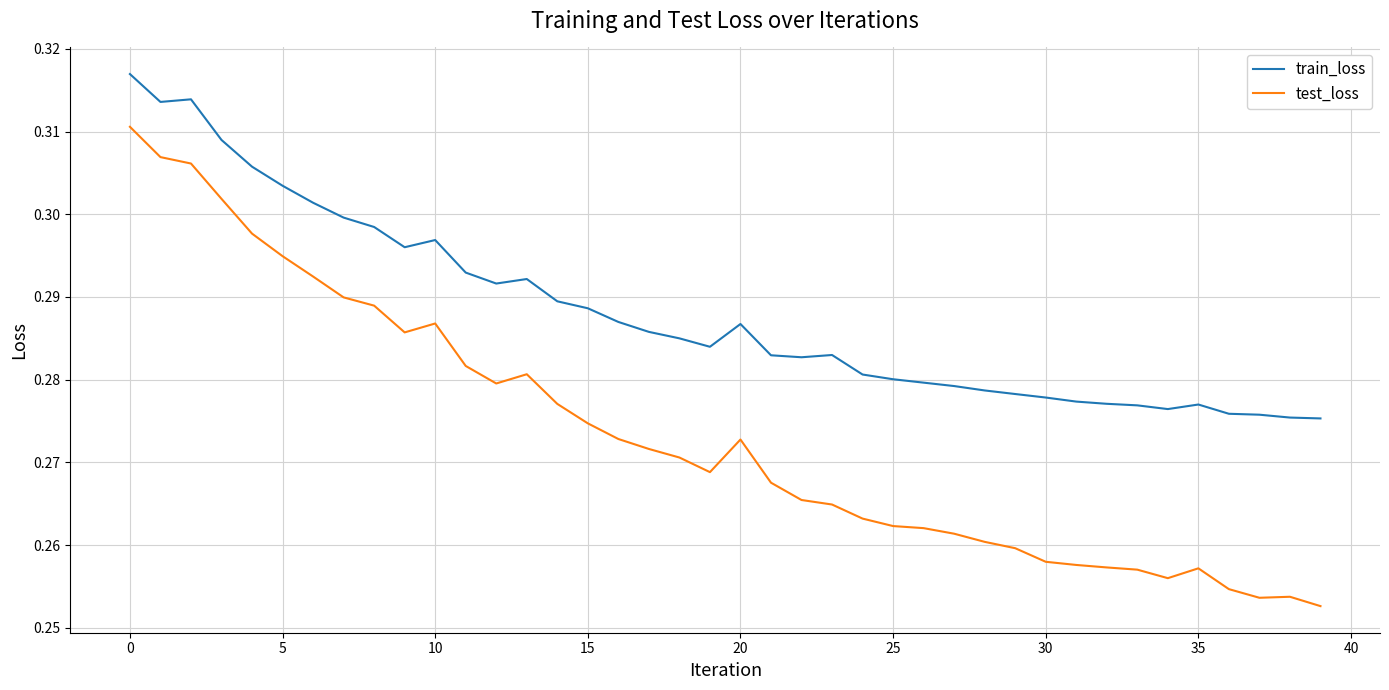

Rank the series by their average value, from highest to lowest.

train_loss, test_loss